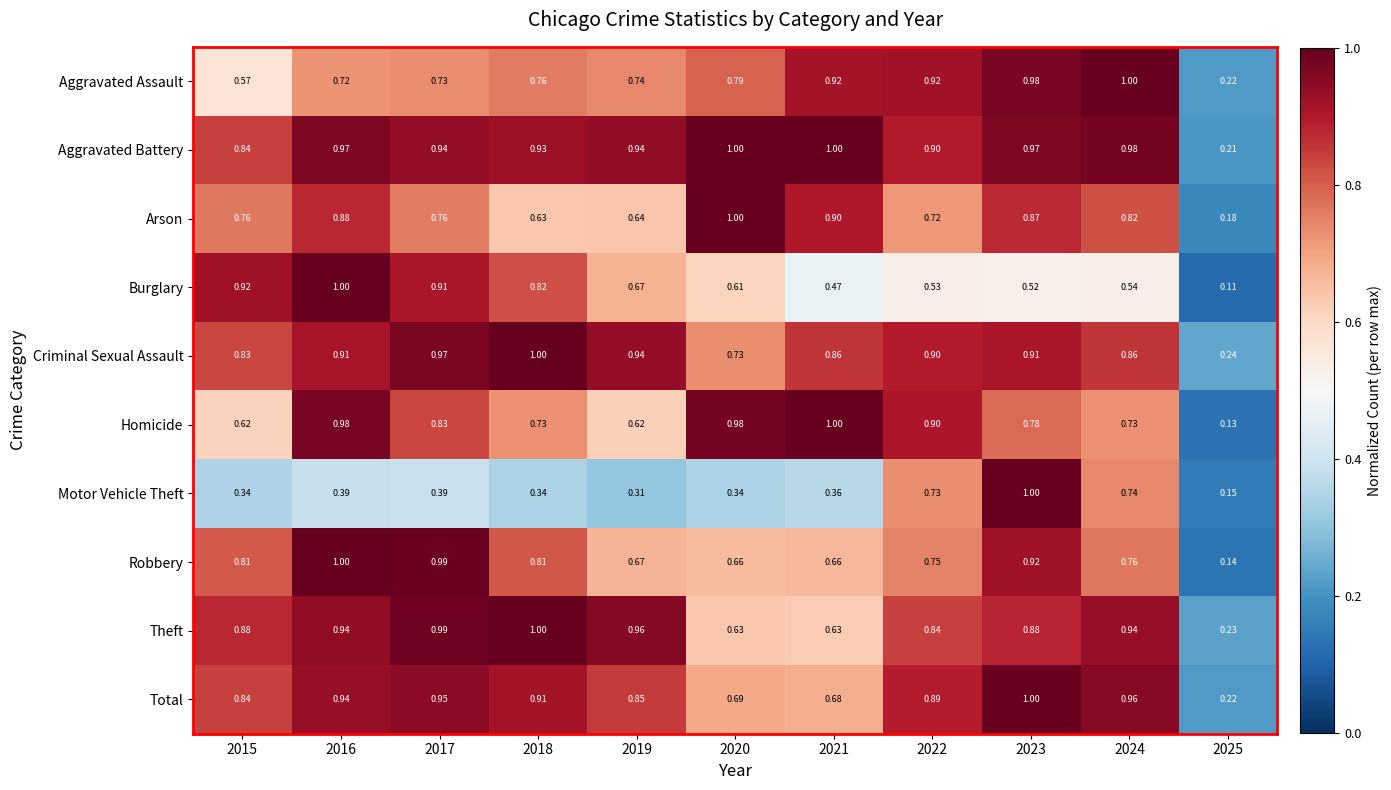

Which series has the largest range (max minus min)?

Burglary